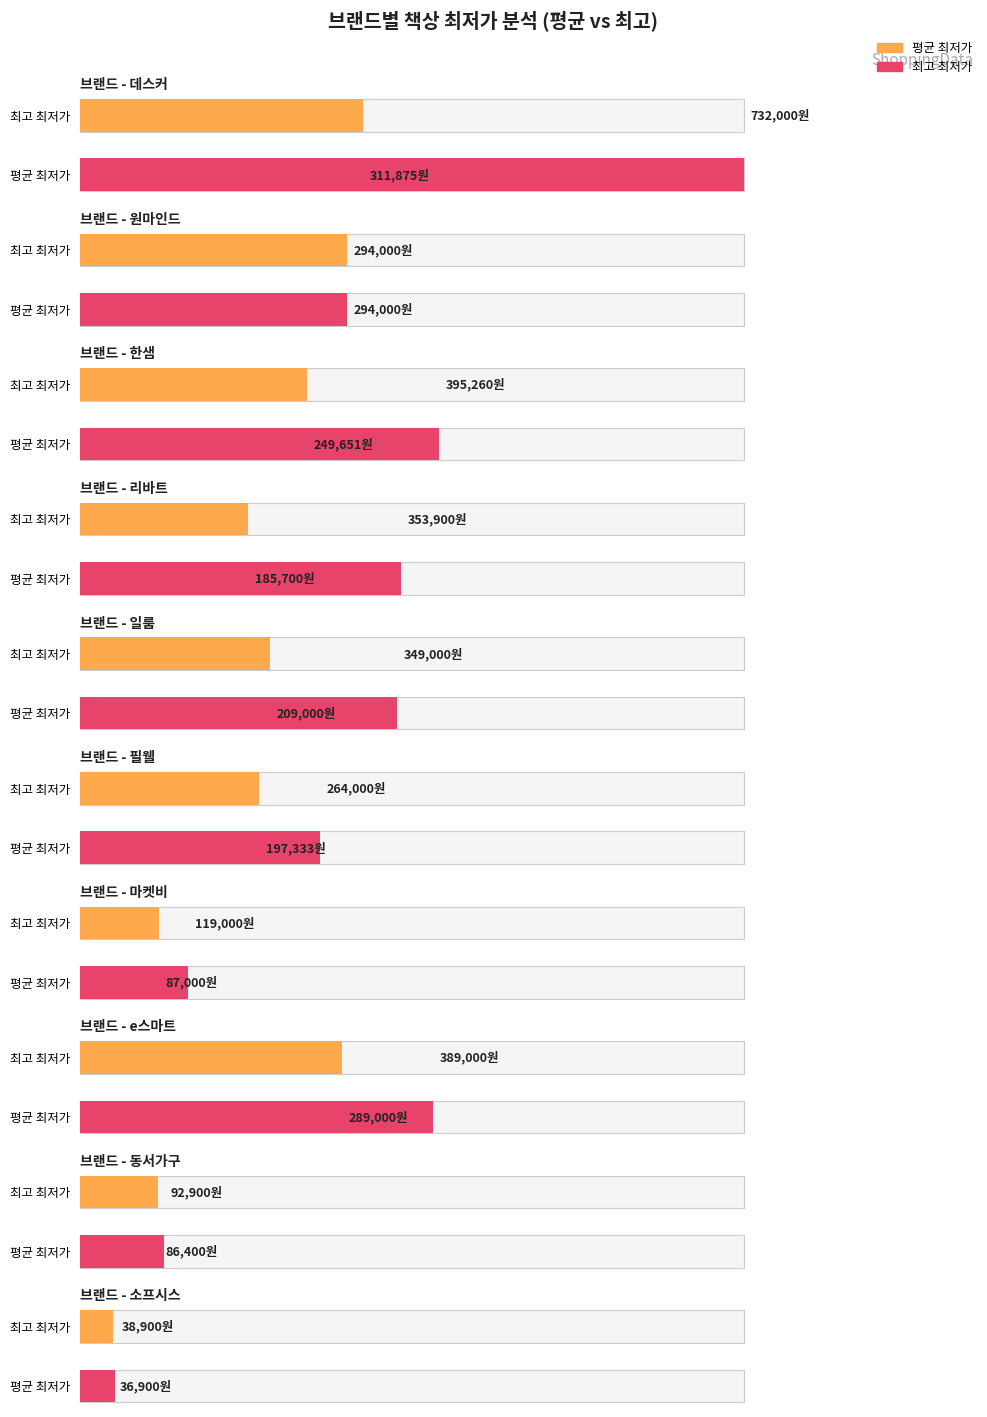

At e스마트, list the series in order from largest to smallest.

평균 최저가, 최고 최저가